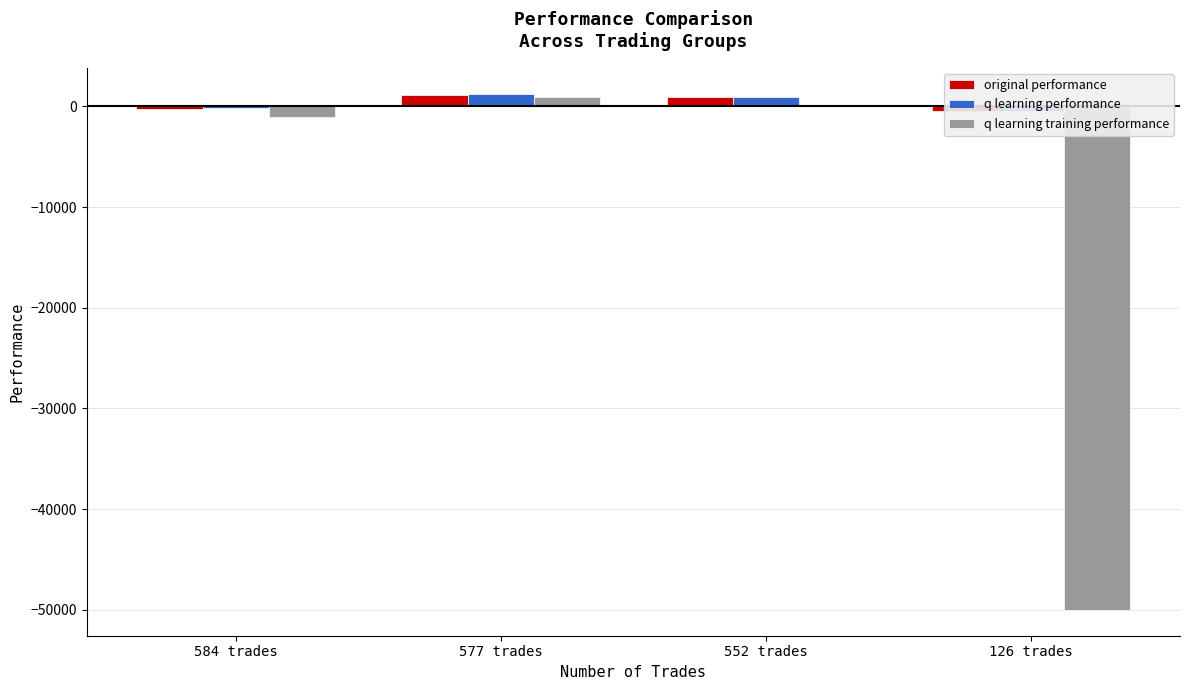

List the series in order of their peak value, highest first.

q learning performance, original performance, q learning training performance